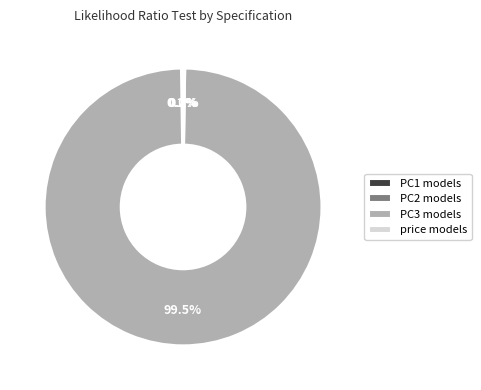

Which category has the biggest portion of the pie?

PC3 models